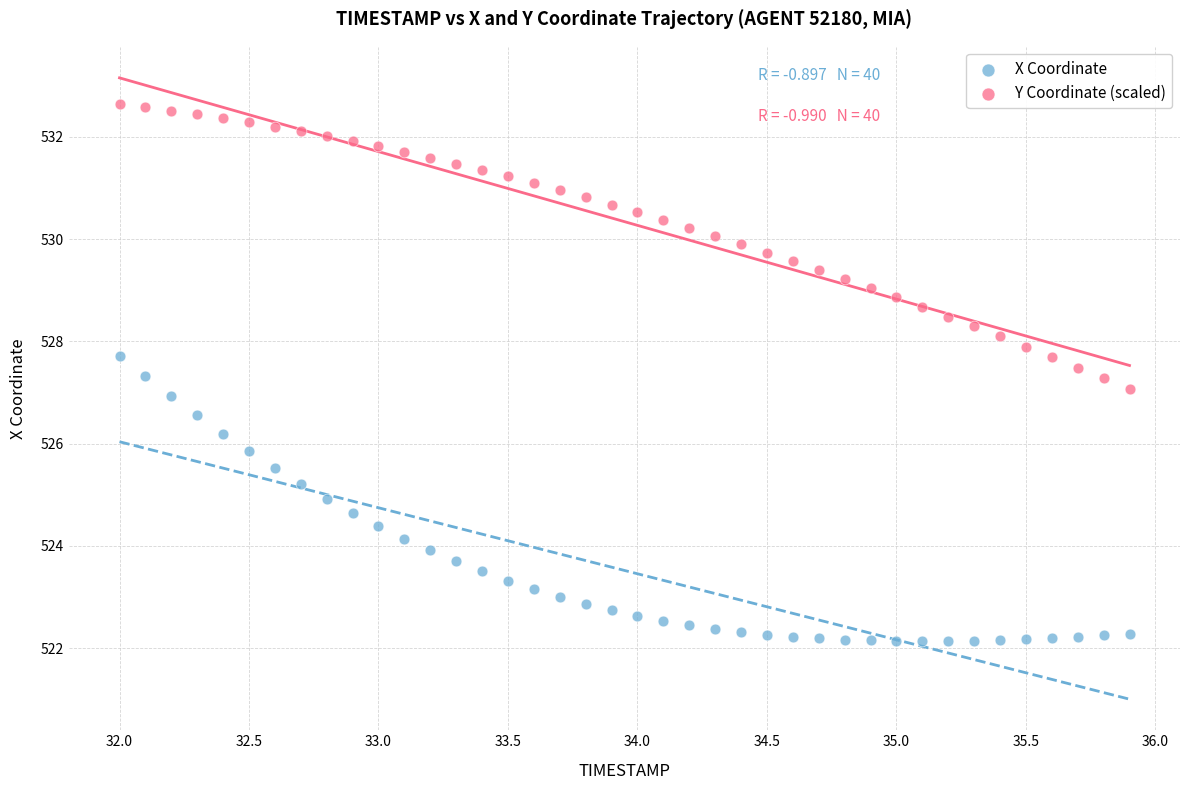

What is the X range (max minus min) for the scatter plot?

3.9